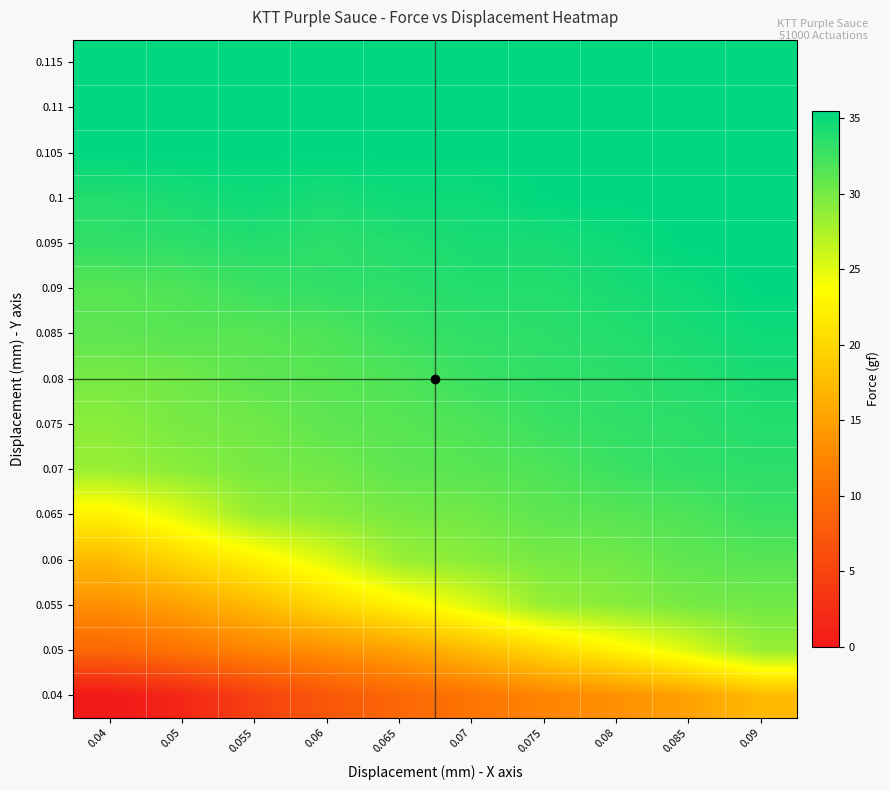

Reading right to left, transcribe all the data shown in this chart.

0.04: 0.09=17.3	0.085=15.0	0.08=13.4	0.075=12.3	0.07=10.6	0.065=9.1	0.06=7.3	0.055=4.6	0.05=1.6	0.04=0.0
0.05: 0.09=28.4	0.085=25.2	0.08=22.5	0.075=20.0	0.07=17.3	0.065=15.0	0.06=13.4	0.055=12.3	0.05=10.6	0.04=9.1
0.055: 0.09=30.2	0.085=29.9	0.08=29.1	0.075=28.4	0.07=25.2	0.065=22.5	0.06=20.0	0.055=17.3	0.05=15.0	0.04=13.4
0.06: 0.09=31.4	0.085=31.1	0.08=30.2	0.075=29.9	0.07=29.1	0.065=28.4	0.06=25.2	0.055=22.5	0.05=20.0	0.04=17.3
0.065: 0.09=32.7	0.085=31.8	0.08=31.4	0.075=31.1	0.07=30.2	0.065=29.9	0.06=29.1	0.055=28.4	0.05=25.2	0.04=22.5
0.07: 0.09=33.4	0.085=33.2	0.08=32.7	0.075=31.8	0.07=31.4	0.065=31.1	0.06=30.2	0.055=29.9	0.05=29.1	0.04=28.4
0.075: 0.09=33.8	0.085=33.4	0.08=33.2	0.075=32.7	0.07=31.8	0.065=31.4	0.06=31.1	0.055=30.2	0.05=29.9	0.04=29.1
0.08: 0.09=34.3	0.085=33.8	0.08=33.4	0.075=33.2	0.07=32.7	0.065=31.8	0.06=31.4	0.055=31.1	0.05=30.2	0.04=29.9
0.085: 0.09=34.8	0.085=34.3	0.08=33.8	0.075=33.4	0.07=33.2	0.065=32.7	0.06=31.8	0.055=31.4	0.05=31.4	0.04=31.1
0.09: 0.09=35.5	0.085=34.8	0.08=34.3	0.075=33.8	0.07=33.8	0.065=33.4	0.06=33.2	0.055=32.7	0.05=31.8	0.04=31.4
0.095: 0.09=35.5	0.085=35.5	0.08=34.8	0.075=34.3	0.07=34.3	0.065=33.8	0.06=33.4	0.055=33.8	0.05=33.4	0.04=33.2
0.1: 0.09=35.5	0.085=35.5	0.08=35.5	0.075=35.4	0.07=34.8	0.065=34.8	0.06=34.3	0.055=34.8	0.05=34.3	0.04=33.8
0.105: 0.09=35.5	0.085=35.5	0.08=35.5	0.075=35.5	0.07=35.5	0.065=35.5	0.06=35.5	0.055=35.5	0.05=35.5	0.04=35.5
0.11: 0.09=35.5	0.085=35.5	0.08=35.5	0.075=35.5	0.07=35.5	0.065=35.5	0.06=35.5	0.055=35.5	0.05=35.5	0.04=35.5
0.115: 0.09=35.5	0.085=35.5	0.08=35.5	0.075=35.5	0.07=35.5	0.065=35.5	0.06=35.5	0.055=35.5	0.05=35.5	0.04=35.5